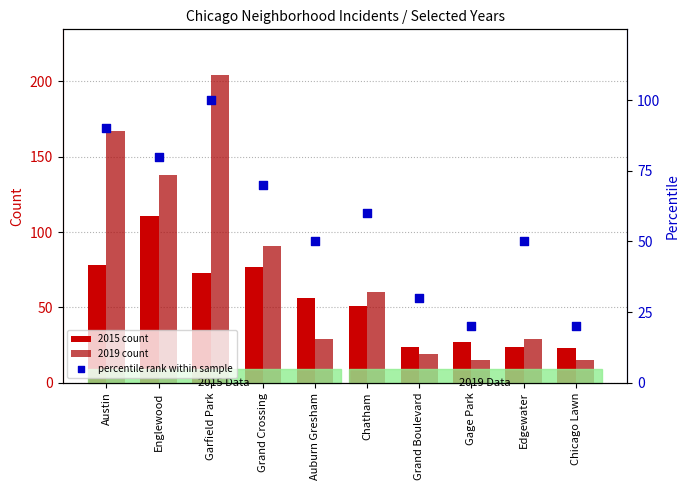

At which category is the sum across all series the highest?

Garfield Park